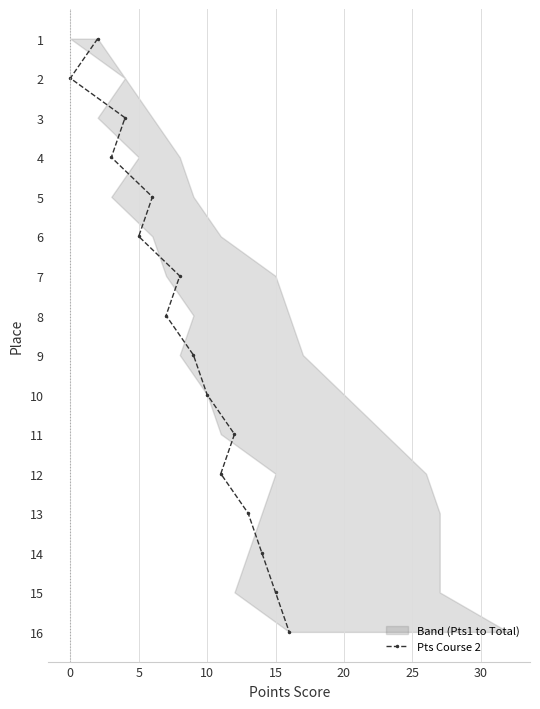

The value of Pts Course 2 at 5 is 9. True or false?

False